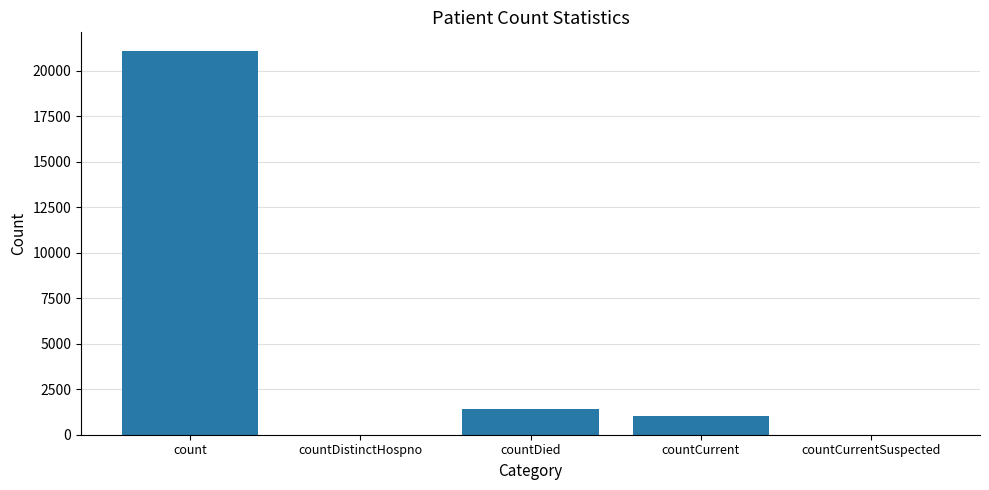

What is the sum of the values at count and countCurrentSuspected?

21050